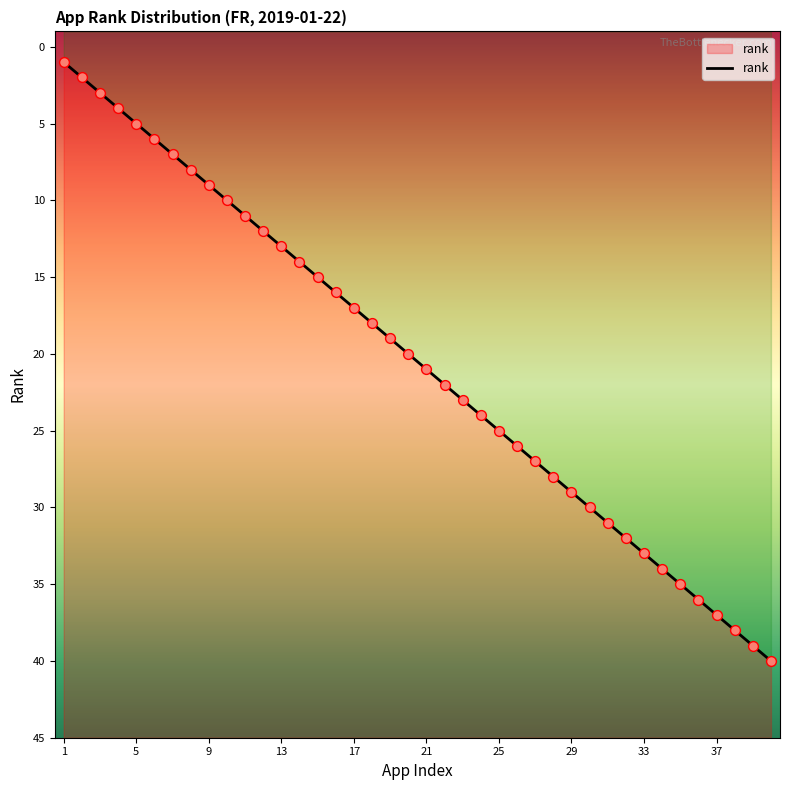

Which has a higher value, 19 or 22?

22